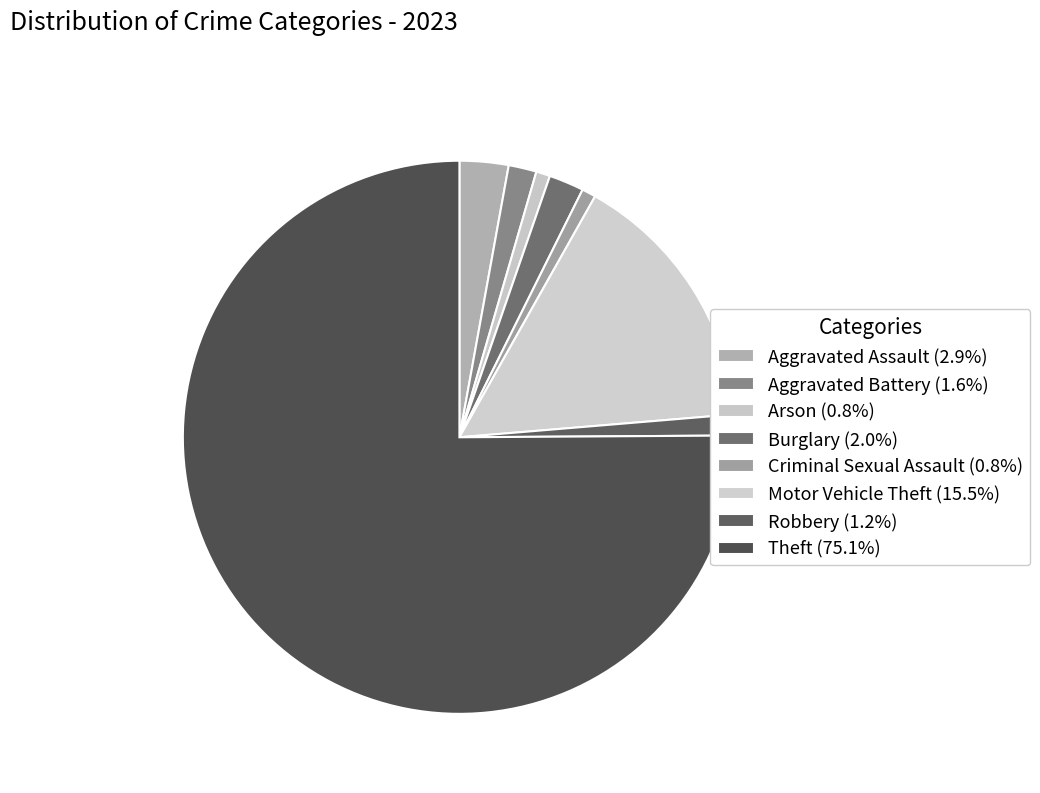

How many slices are in this pie chart?

8